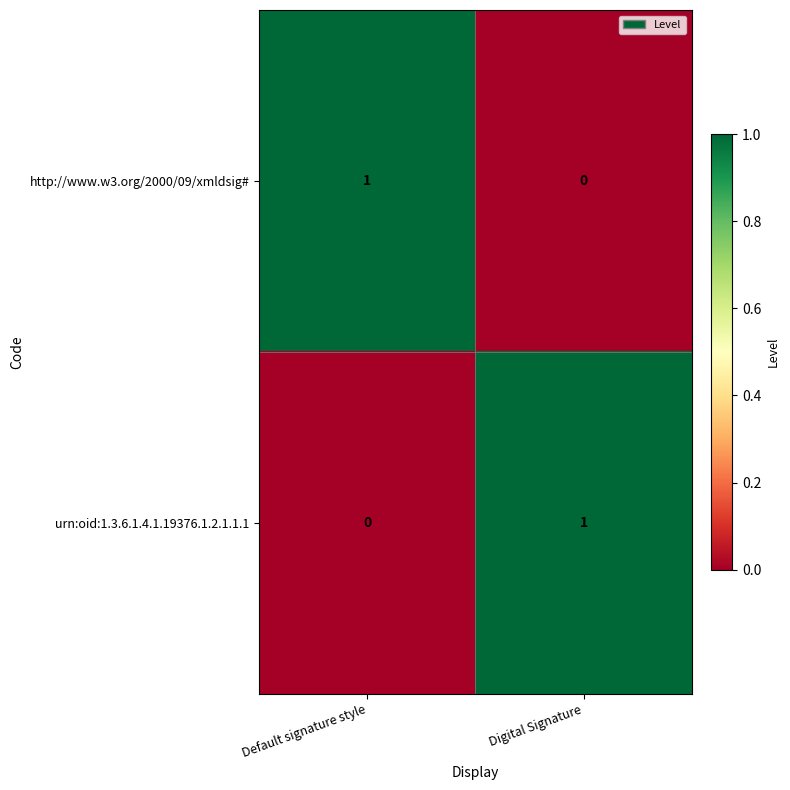

Is the value of http://www.w3.org/2000/09/xmldsig# at Default signature style greater than the value of urn:oid:1.3.6.1.4.1.19376.1.2.1.1.1 at Default signature style?

Yes